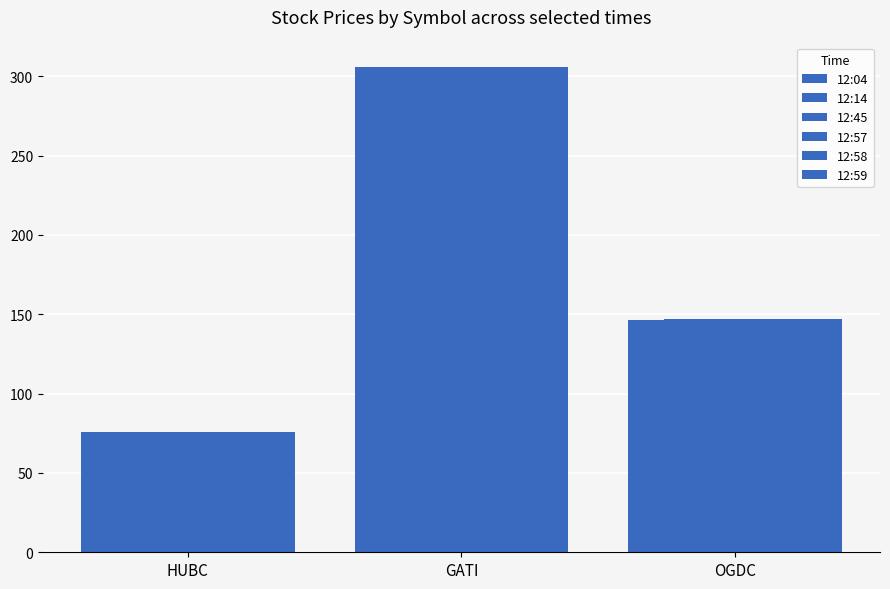

How many data points in 12:57 are above 147?

2